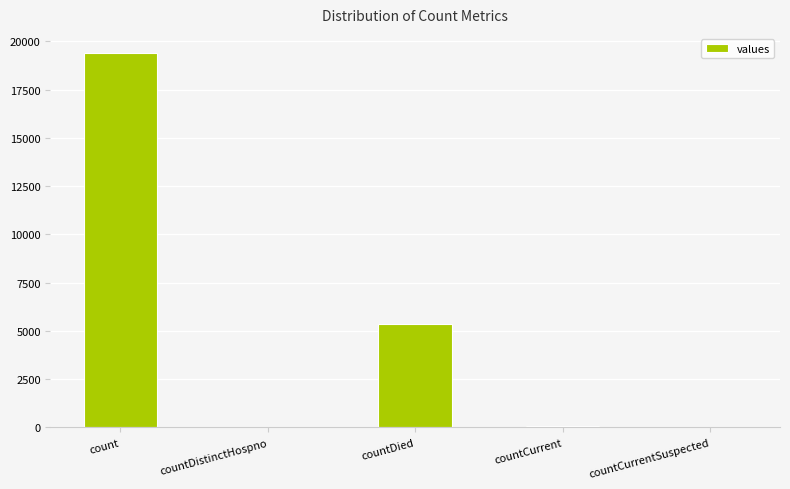

How many categories are shown in the chart?

5